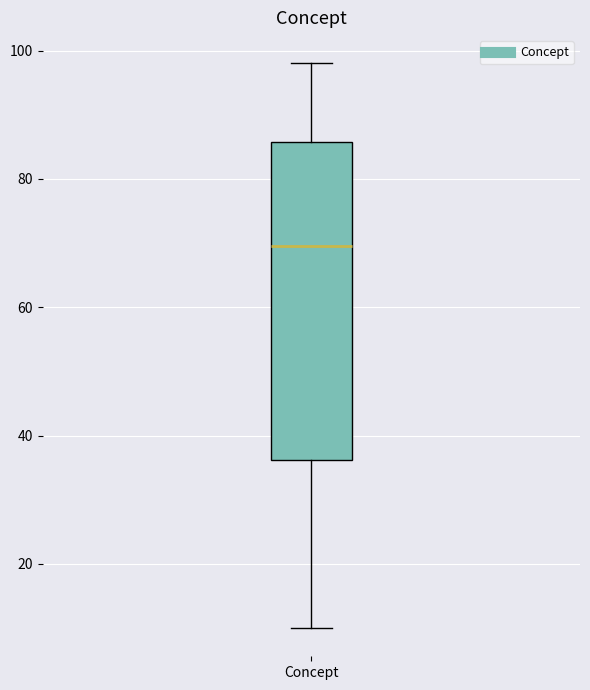

Read this box plot against the y-axis: the position of the median line, the range covered by the box, and the ends of both whiskers. The values are not printed on the chart, so give them approximately, as read against the axis.

median 70, box 36 to 86, whiskers 10 to 98